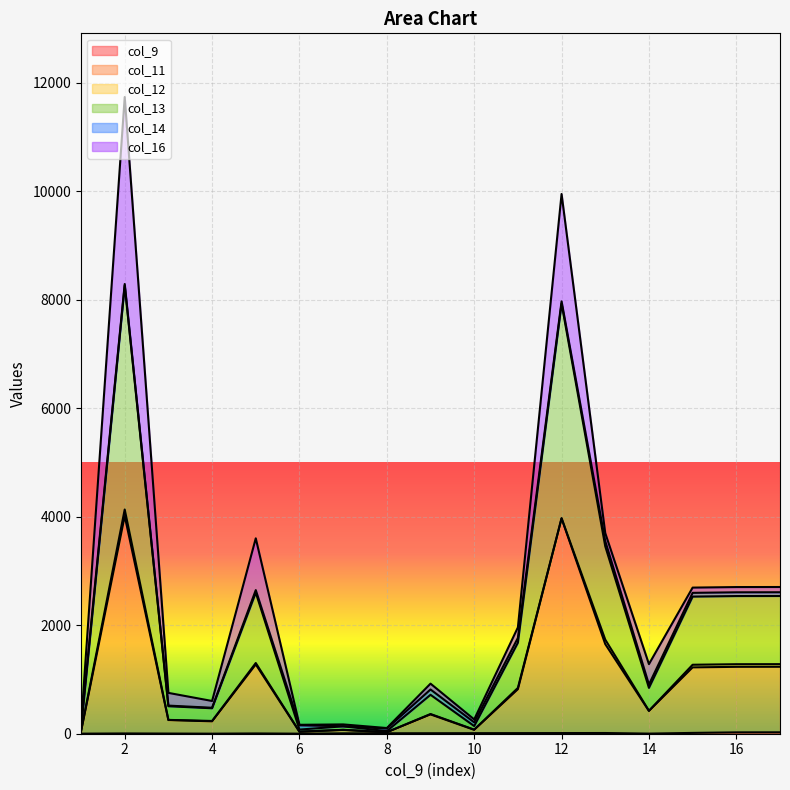

Which series has the largest total across all categories?

col_13